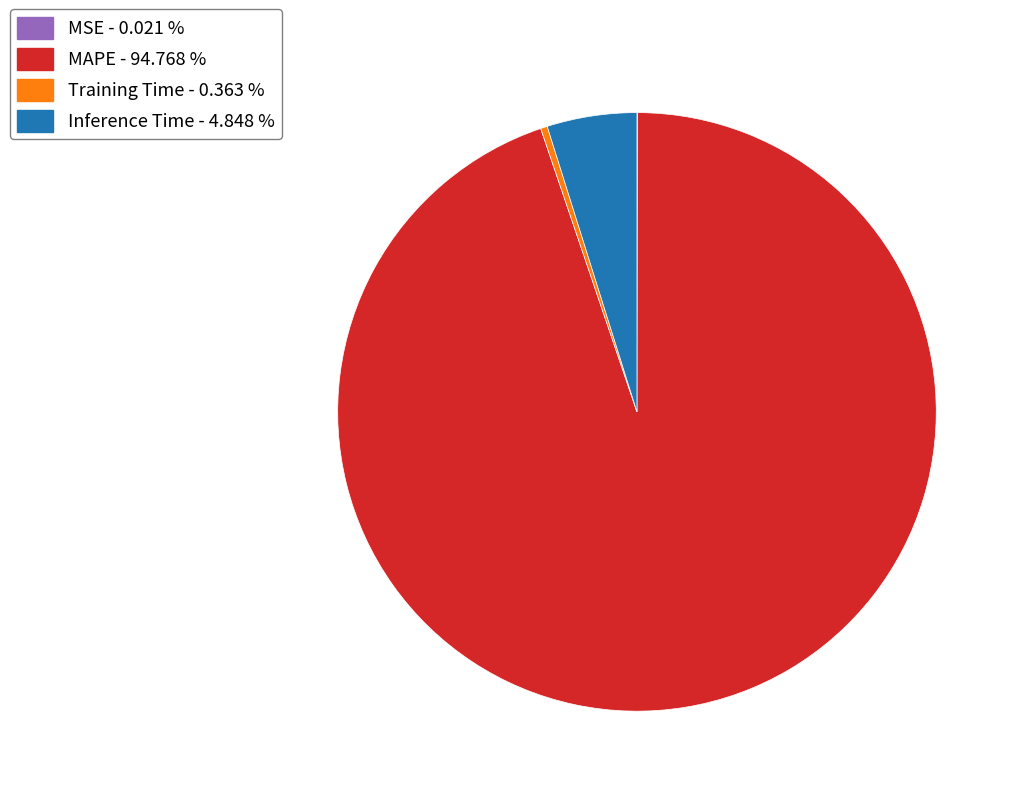

What is the majority slice?

MAPE